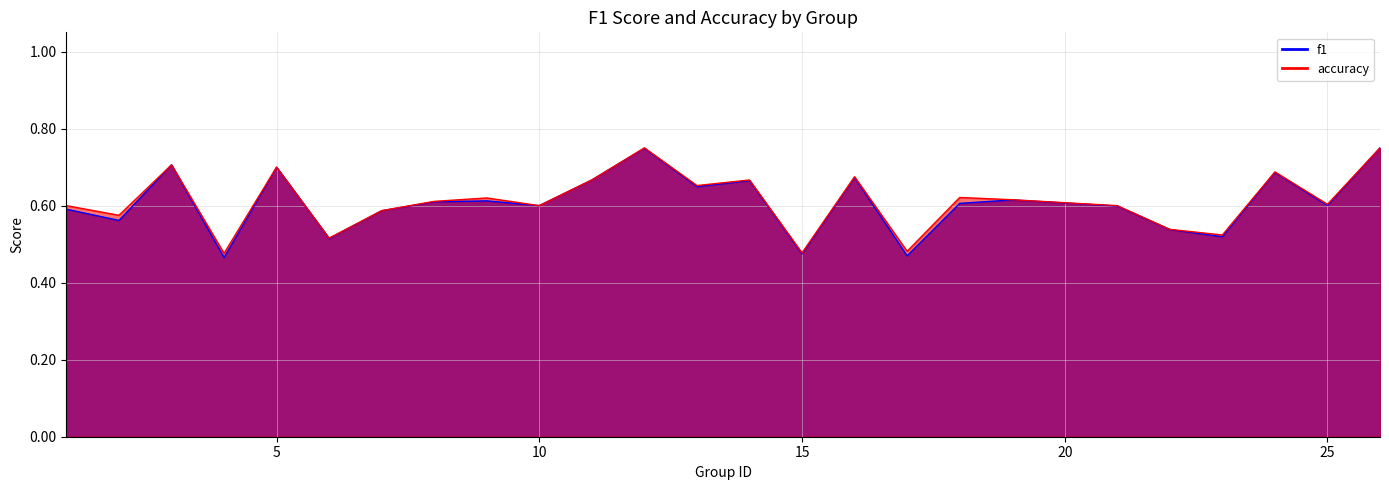

Rank the series at 15 from highest to lowest value.

accuracy, f1